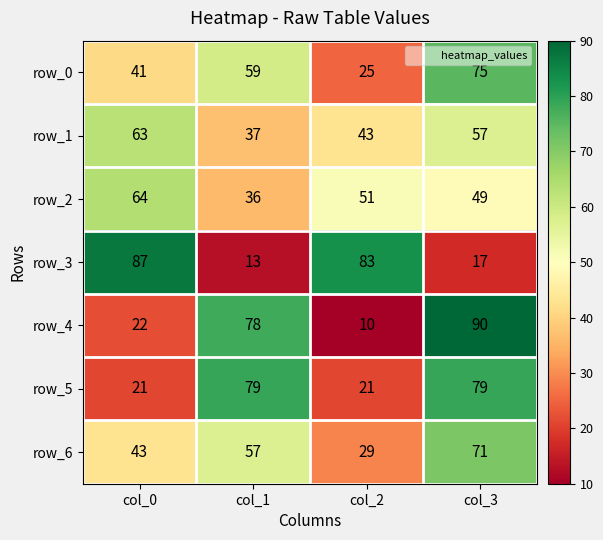

What is the sum of all row_4 values?

200